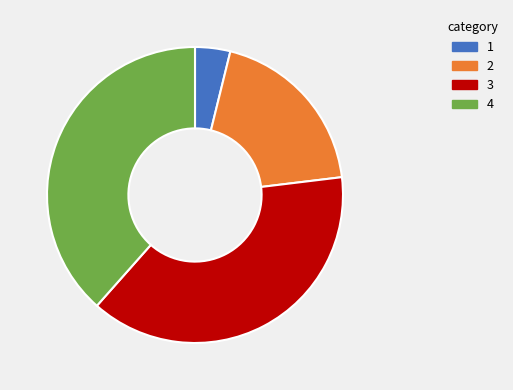

Does any single category account for the majority?

No